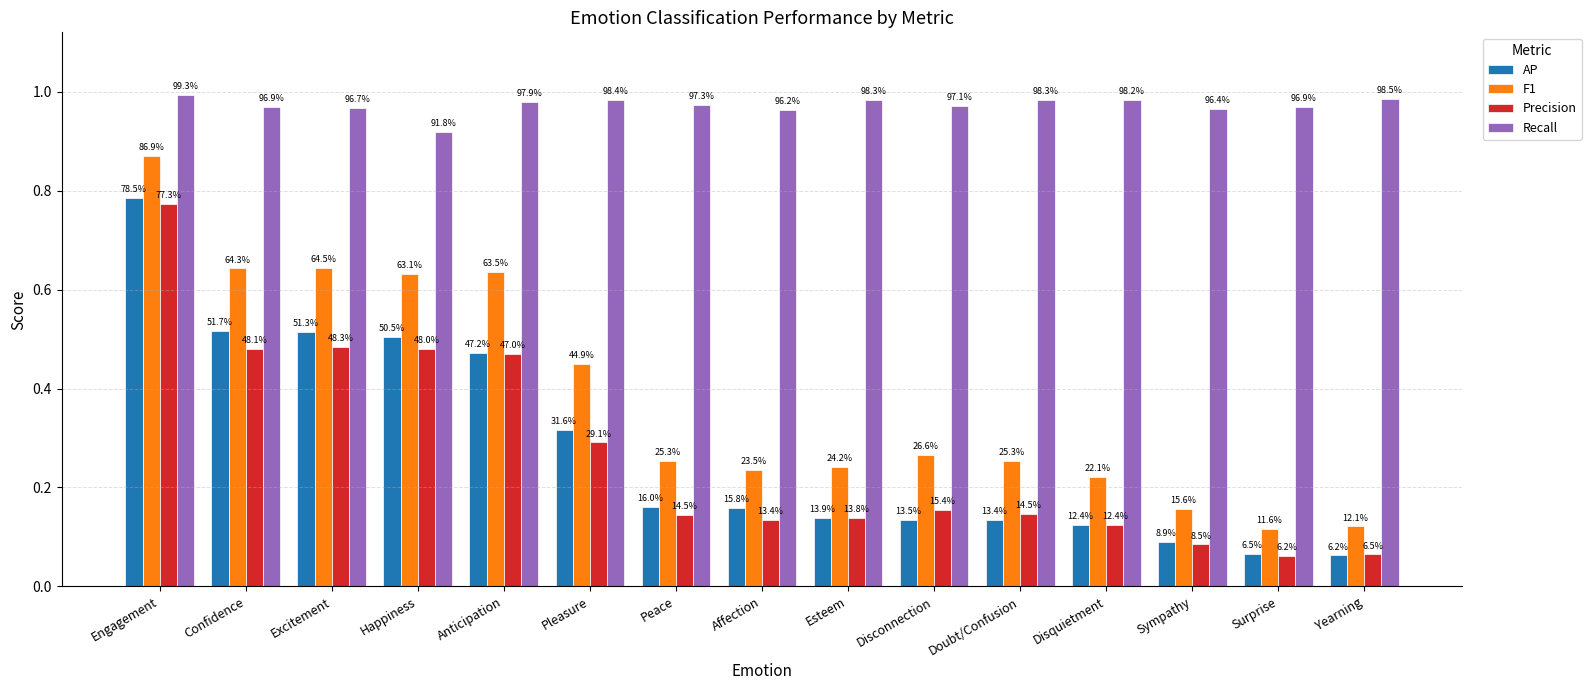

Reading left to right, list all the values displayed in this chart.

AP: Engagement=0.8	Confidence=0.5	Excitement=0.5	Happiness=0.5	Anticipation=0.5	Pleasure=0.3	Peace=0.2	Affection=0.2	Esteem=0.1	Disconnection=0.1	Doubt/Confusion=0.1	Disquietment=0.1	Sympathy=0.1	Surprise=0.1	Yearning=0.1
F1: Engagement=0.9	Confidence=0.6	Excitement=0.6	Happiness=0.6	Anticipation=0.6	Pleasure=0.4	Peace=0.3	Affection=0.2	Esteem=0.2	Disconnection=0.3	Doubt/Confusion=0.3	Disquietment=0.2	Sympathy=0.2	Surprise=0.1	Yearning=0.1
Precision: Engagement=0.8	Confidence=0.5	Excitement=0.5	Happiness=0.5	Anticipation=0.5	Pleasure=0.3	Peace=0.1	Affection=0.1	Esteem=0.1	Disconnection=0.2	Doubt/Confusion=0.1	Disquietment=0.1	Sympathy=0.1	Surprise=0.1	Yearning=0.1
Recall: Engagement=1.0	Confidence=1.0	Excitement=1.0	Happiness=0.9	Anticipation=1.0	Pleasure=1.0	Peace=1.0	Affection=1.0	Esteem=1.0	Disconnection=1.0	Doubt/Confusion=1.0	Disquietment=1.0	Sympathy=1.0	Surprise=1.0	Yearning=1.0